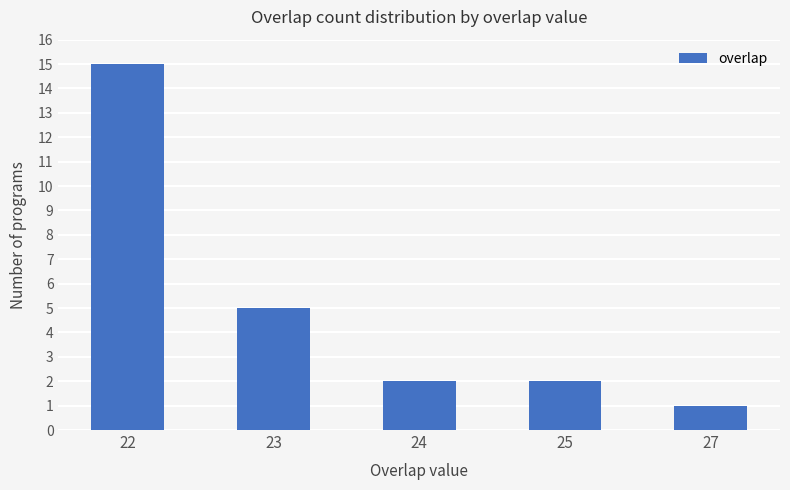

The chart shows a value of 27 at 22. True or false?

False